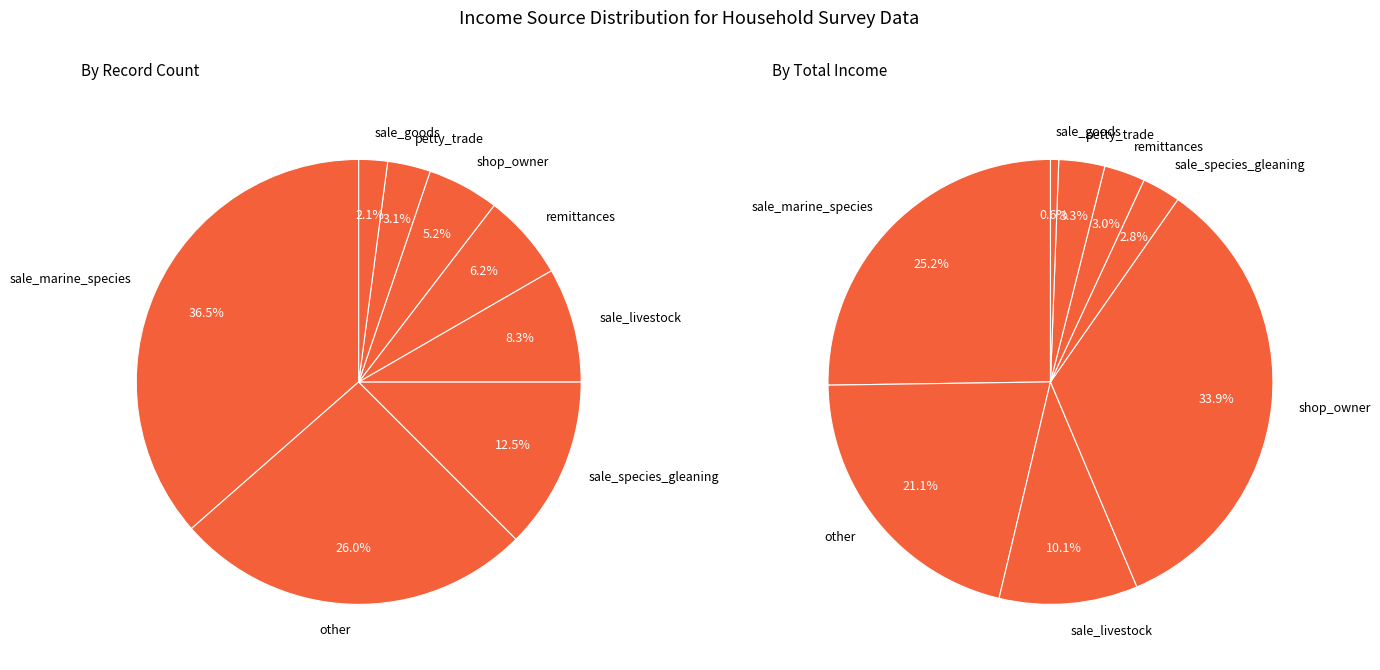

Does sale_livestock represent more than half of the total?

No